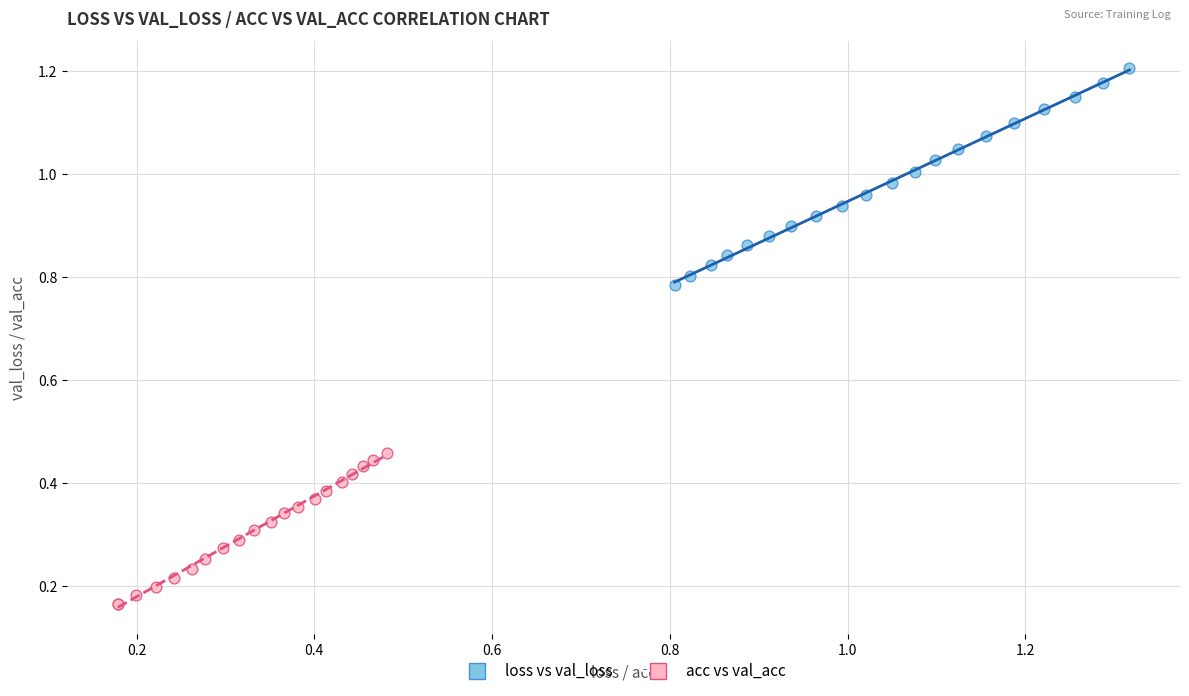

Which series has the widest spread of Y values?

loss vs val_loss